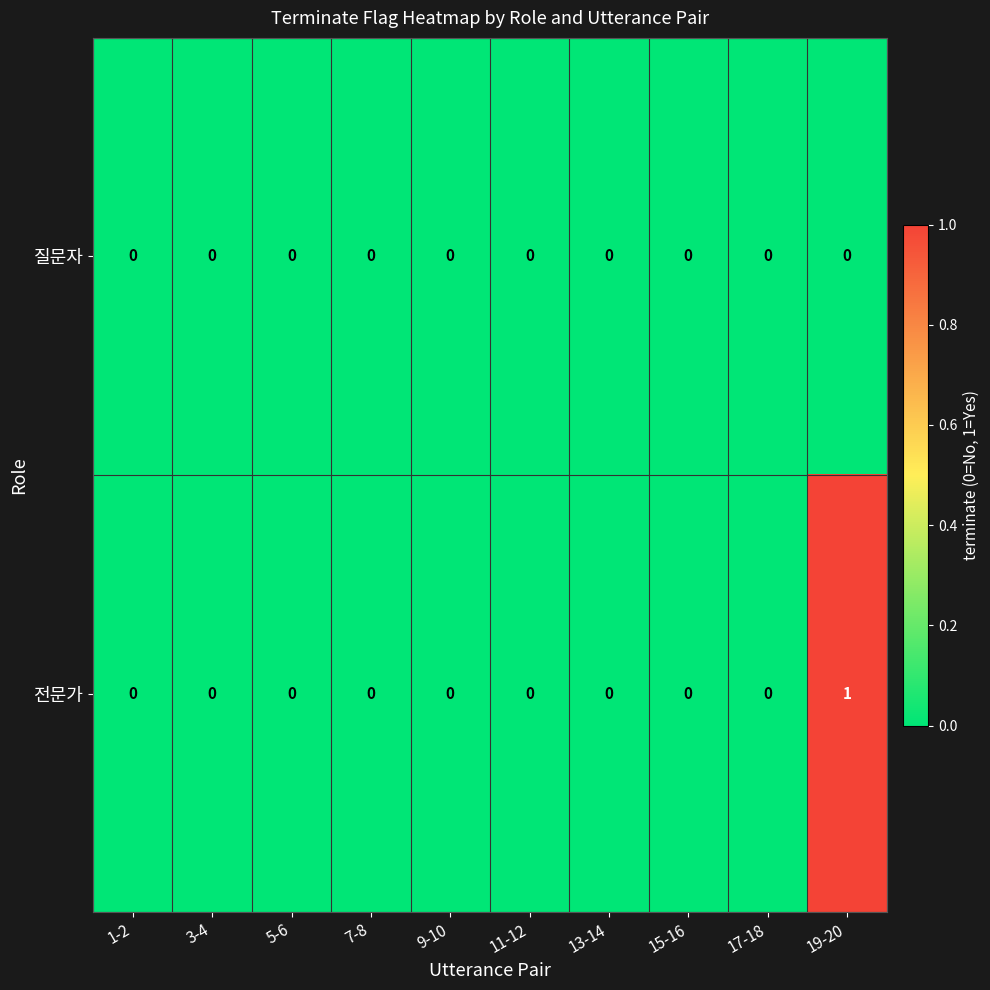

Reading left to right, transcribe all the data shown in this chart.

질문자: 1-2=0	3-4=0	5-6=0	7-8=0	9-10=0	11-12=0	13-14=0	15-16=0	17-18=0	19-20=0
전문가: 1-2=0	3-4=0	5-6=0	7-8=0	9-10=0	11-12=0	13-14=0	15-16=0	17-18=0	19-20=1